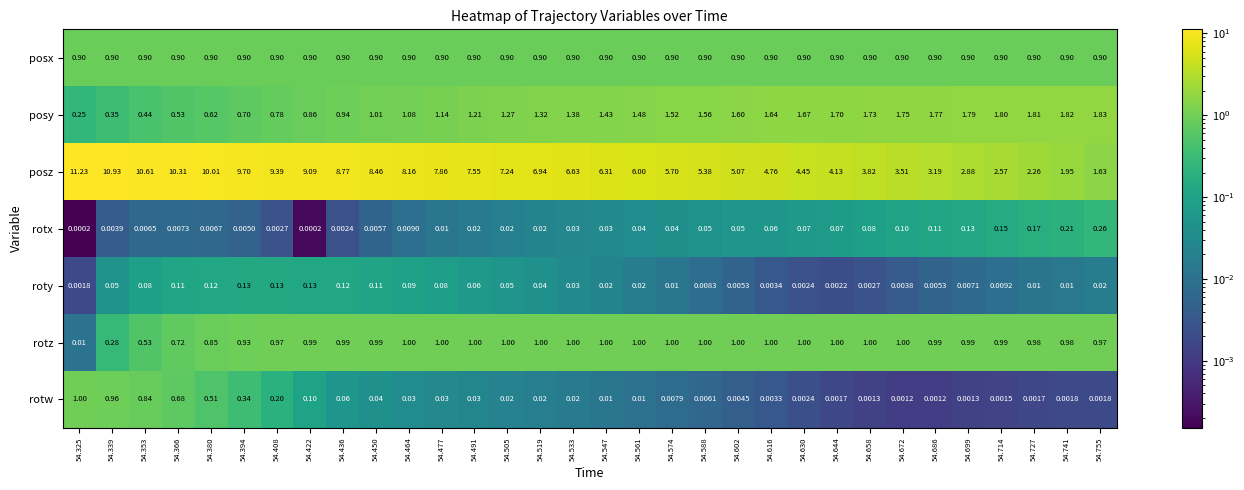

Which series has the largest range (max minus min)?

posz